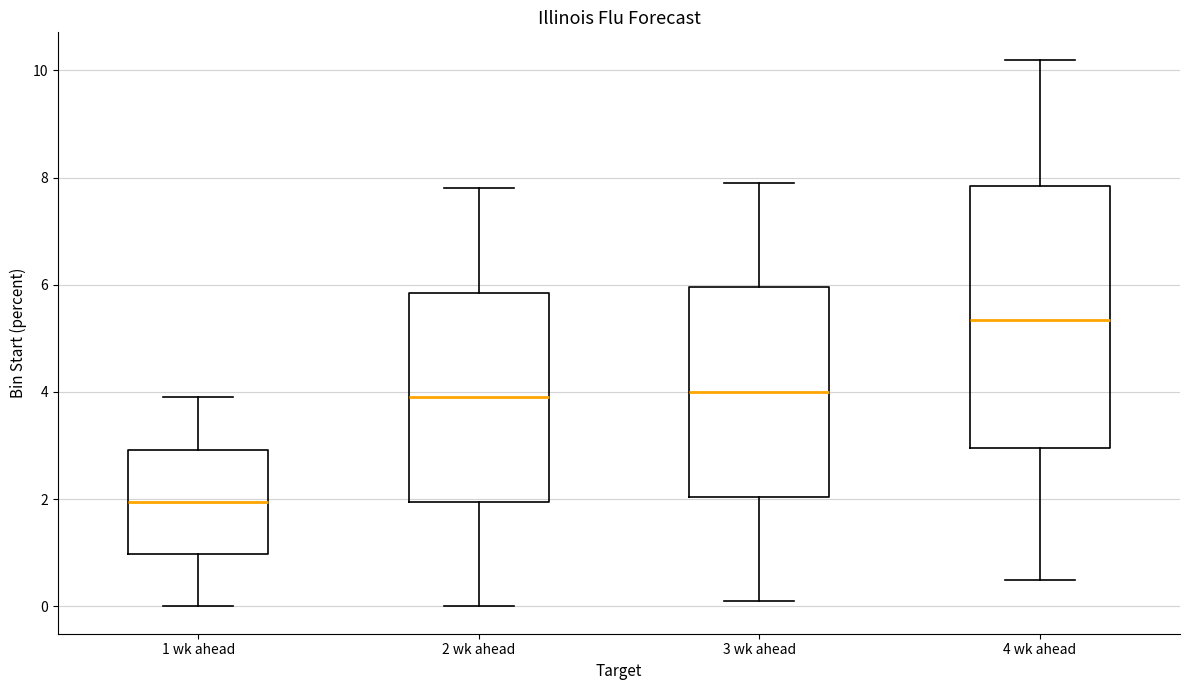

Reading left to right, read every box against the y-axis: the position of its median line, the range the box covers, and the ends of its whiskers. The values are not printed on the chart, so give them approximately, as read against the axis.

1 wk ahead: median 2.0, box 1.0 to 3.0, whiskers 0.0 to 4.0
2 wk ahead: median 4.0, box 2.0 to 5.8, whiskers 0.0 to 7.8
3 wk ahead: median 4.0, box 2.0 to 6.0, whiskers 0.2 to 8.0
4 wk ahead: median 5.4, box 3.0 to 7.8, whiskers 0.6 to 10.2